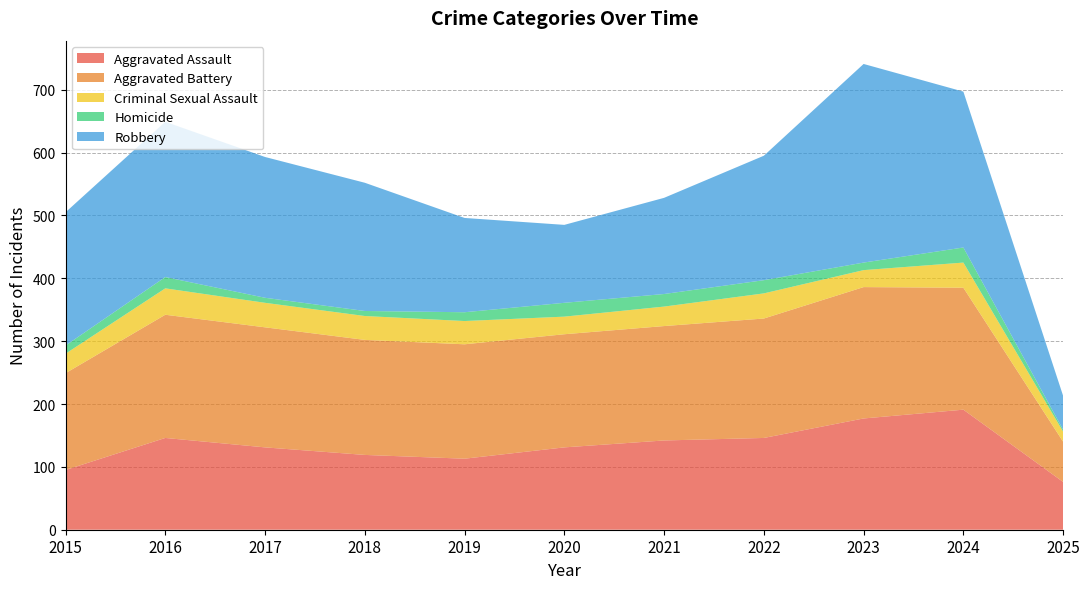

Reading left to right, what are all the values shown in this chart?

Aggravated Assault: 95	146	131	119	113	131	142	146	177	191	76
Aggravated Battery: 154	196	191	183	182	180	182	190	209	194	64
Criminal Sexual Assault: 31	42	39	38	37	28	31	40	27	40	16
Homicide: 13	18	8	8	14	22	20	21	12	24	3
Robbery: 212	247	224	204	150	124	153	198	316	248	54